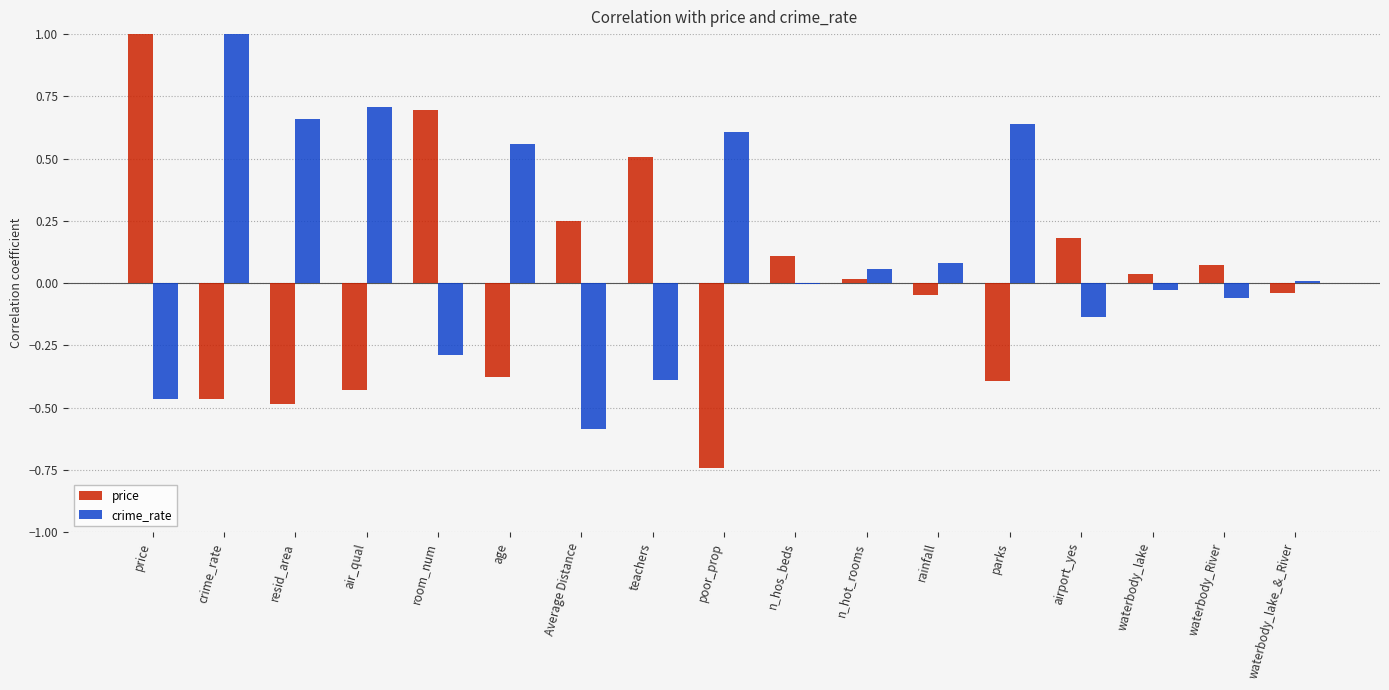

How many values in the price series exceed 0?

9